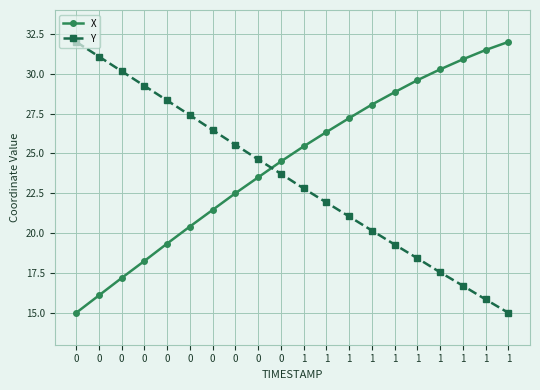

What is the difference between the X values at 0 and 1?

8.3